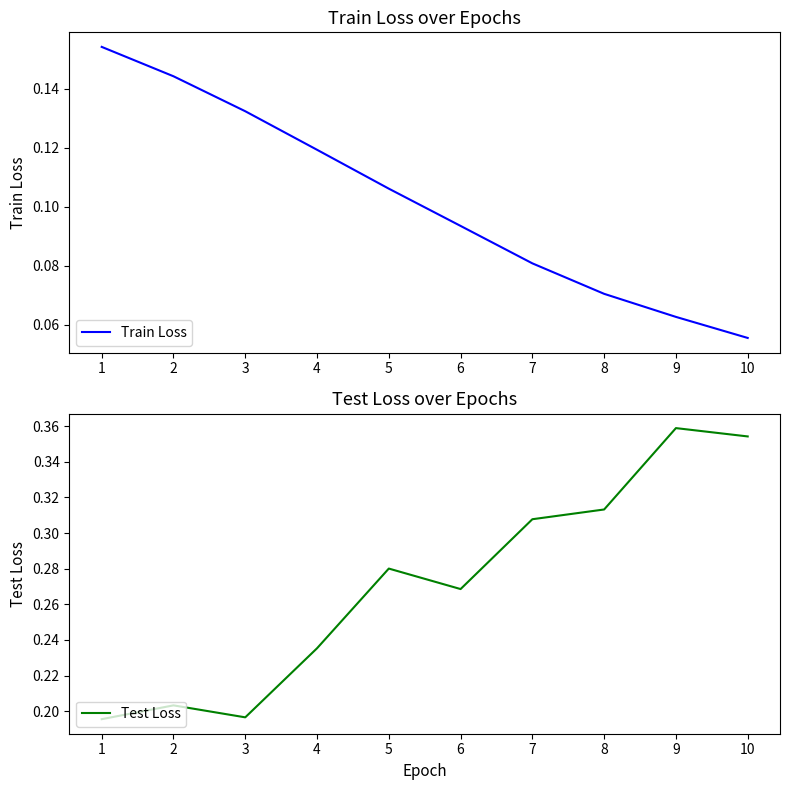

Which category has the highest value in the Test Loss series?

9